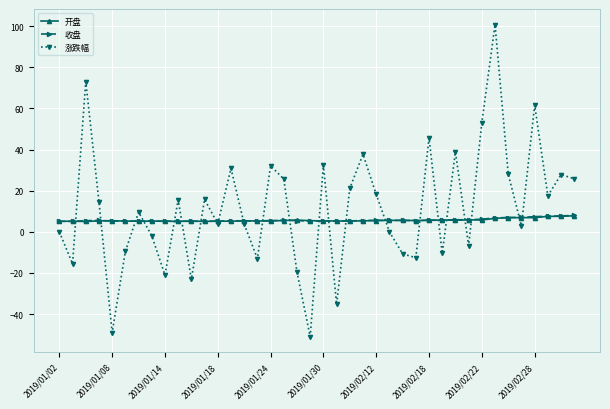

What is the minimum value shown in the chart?

-51.0